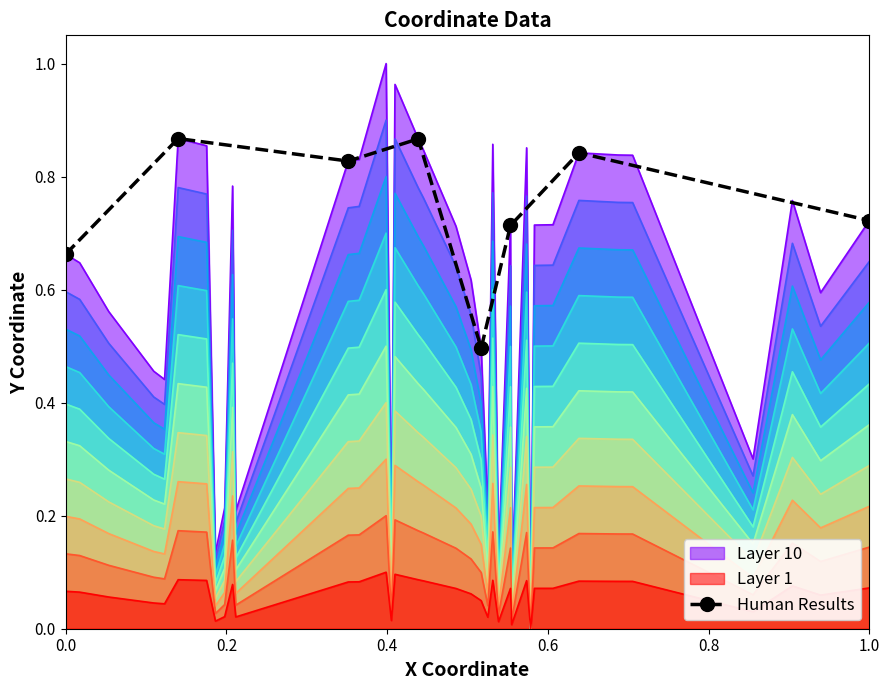

What is the difference between the maximum and minimum values?

0.4